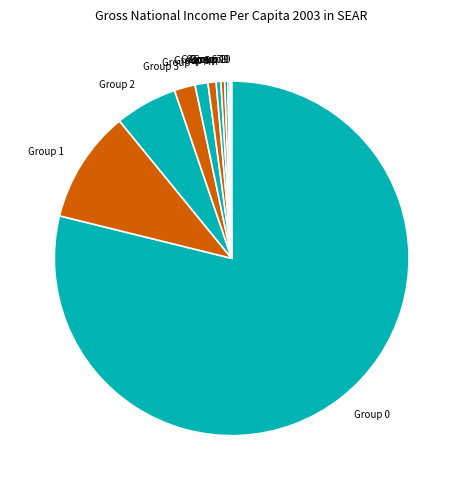

Which category accounts for the majority?

Group 0